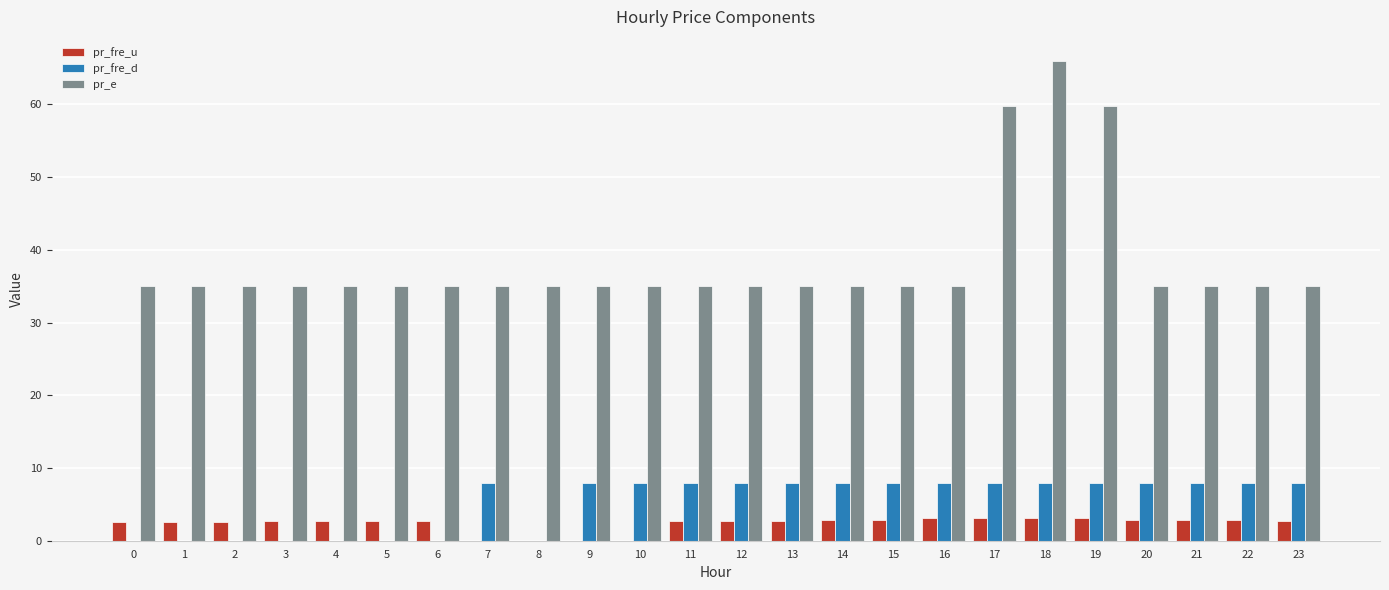

Which category has the highest value in the pr_e series?

18